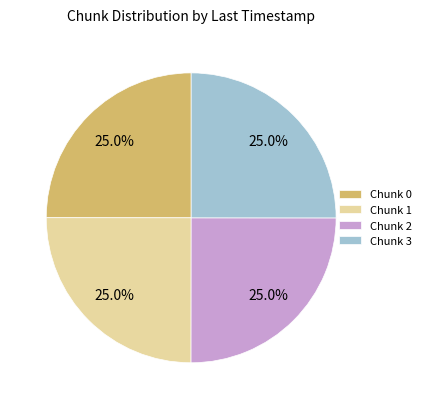

Approximately how many times larger is the value at Chunk 3 compared to Chunk 1?

1.0